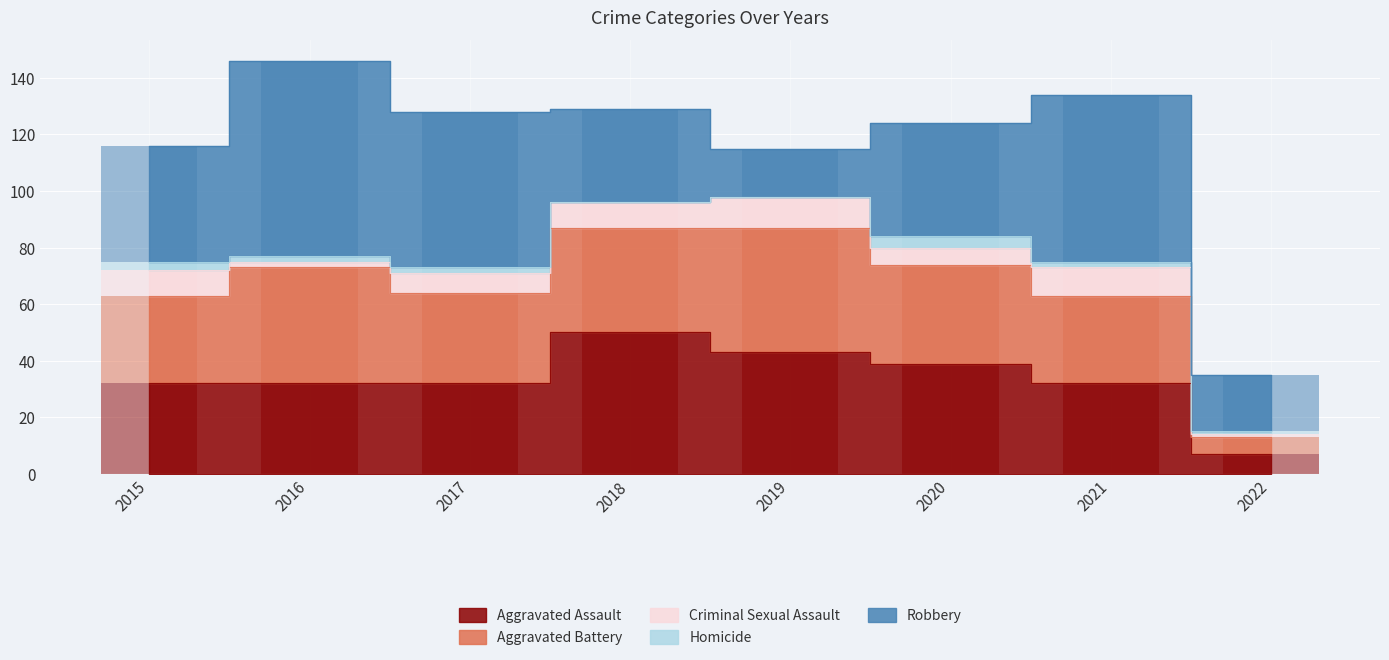

The Criminal Sexual Assault series shows 4 at 2020. True or false?

False